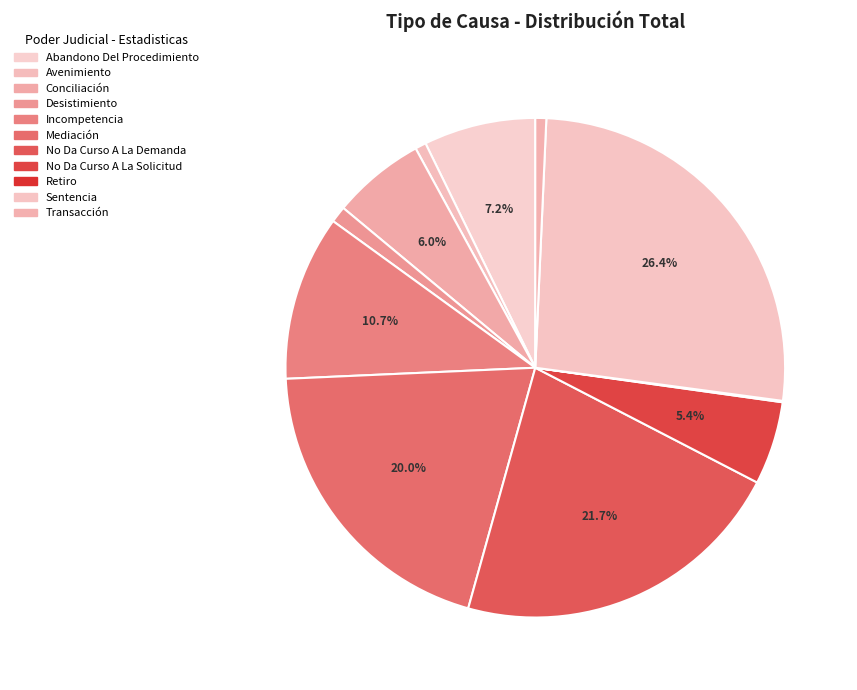

What is the total percentage of Retiro and Avenimiento?

0.8%